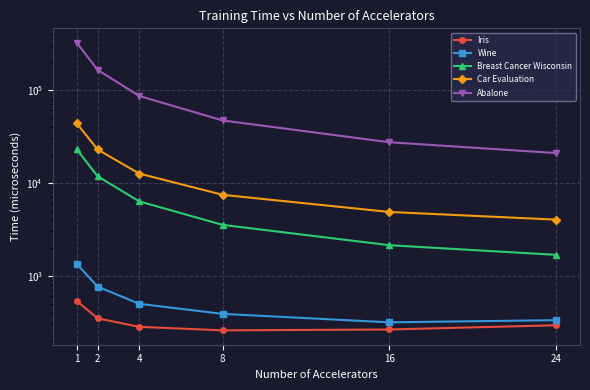

What is the smallest value displayed?

258.4